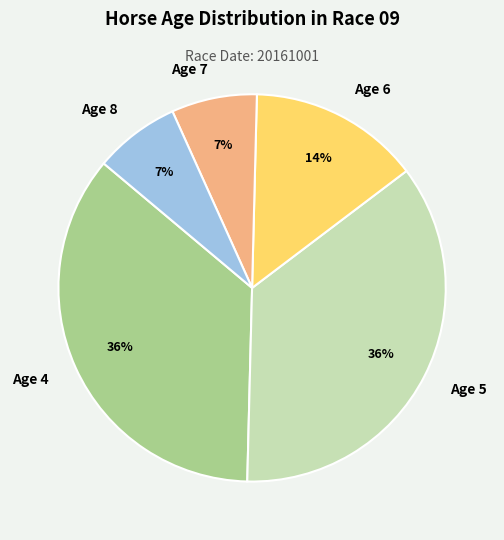

To the nearest percent, what percentage of the pie is Age 5?

36%